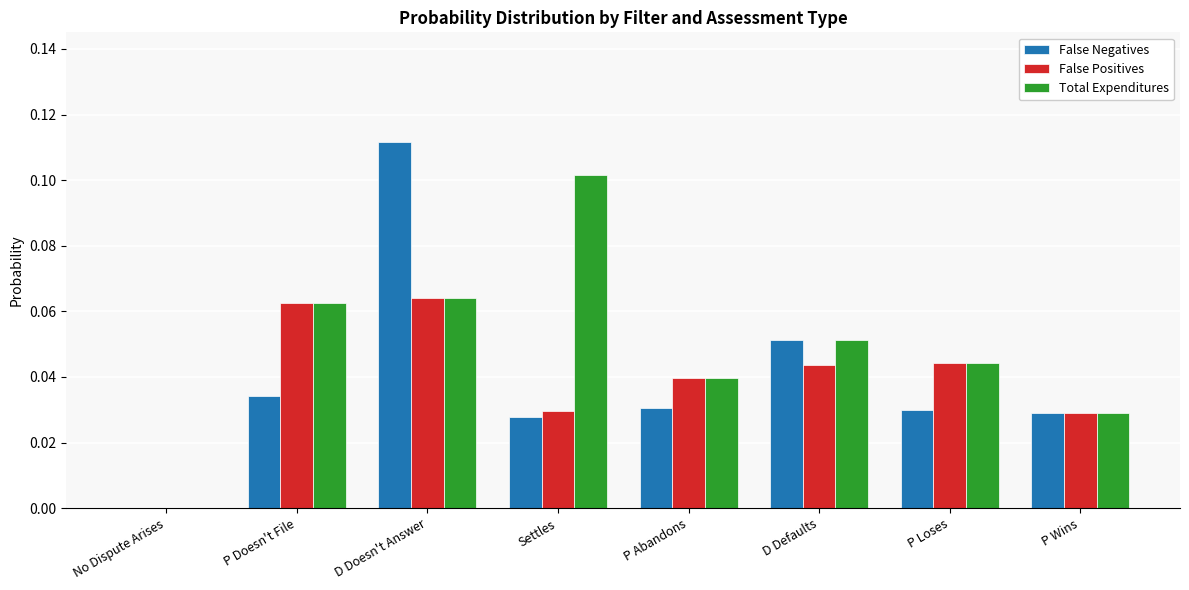

Count the number of data series in this chart.

3